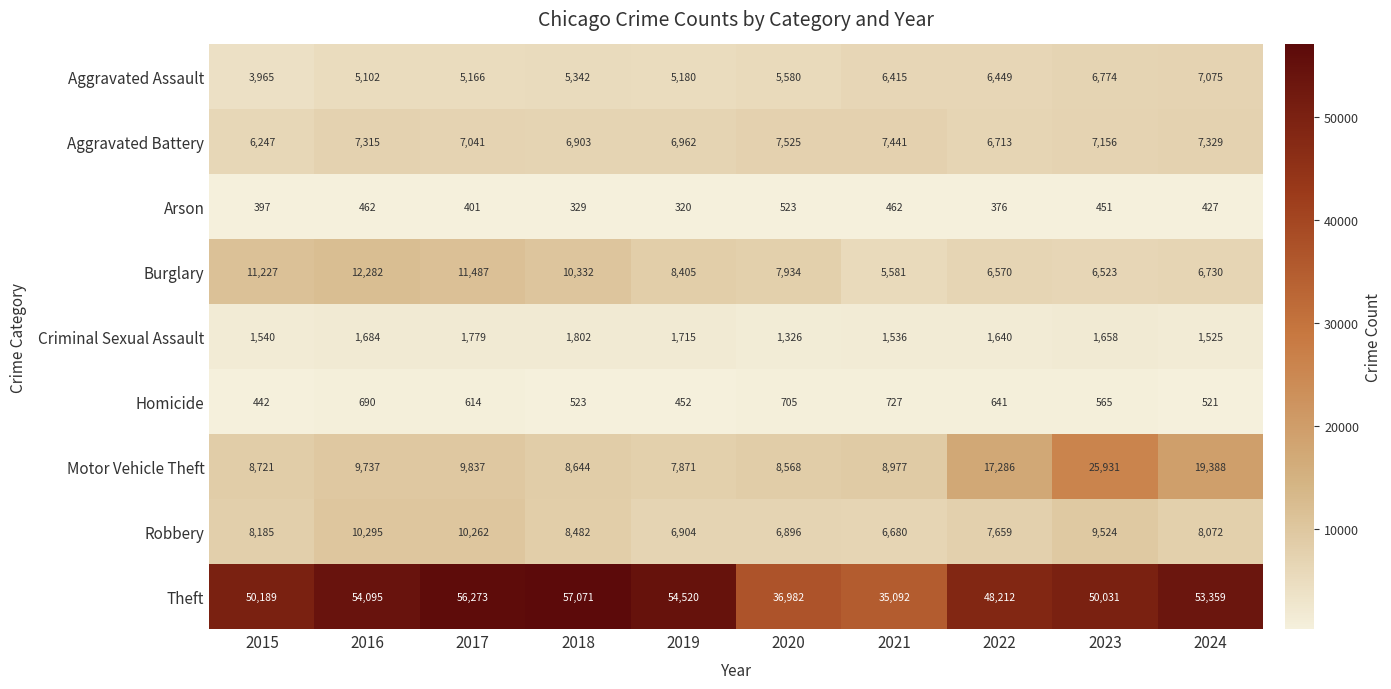

At which category is the sum across all series the highest?

2023